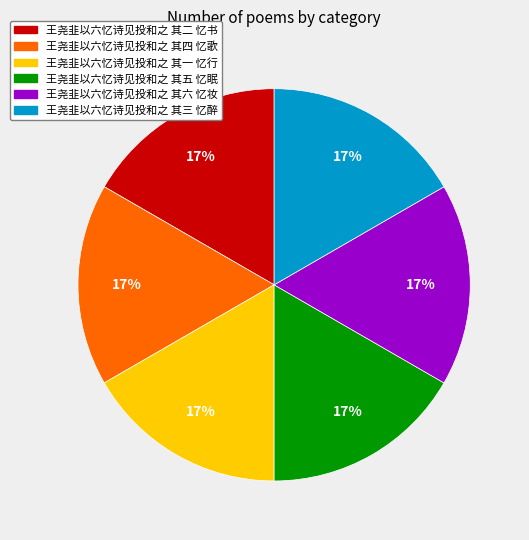

To the nearest percent, what is the combined percentage of 王尧韭以六忆诗见投和之 其六 忆妆 and 王尧韭以六忆诗见投和之 其四 忆歌?

33%